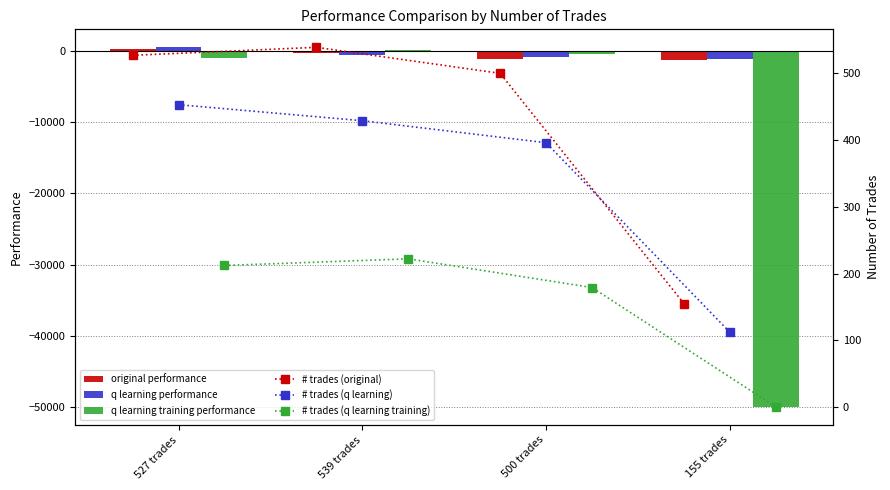

Are the bars grouped side by side (vs. stacked)?

Yes